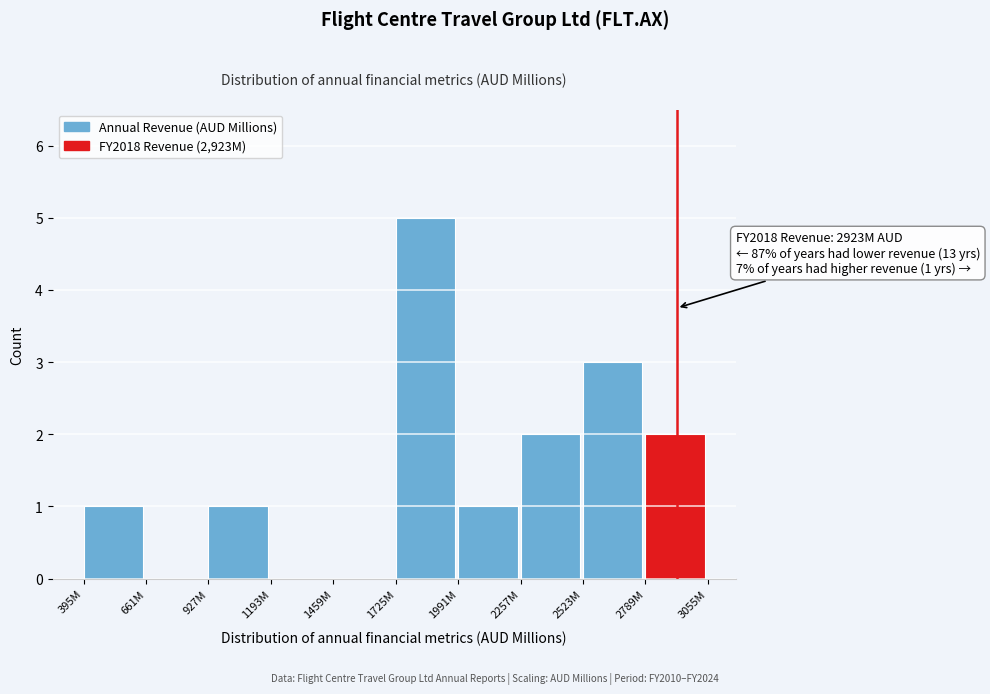

Reading left to right, list all the values displayed in this chart.

395M=1	661M=0	927M=1	1193M=0	1459M=0	1725M=5	1991M=1	2257M=2	2523M=3	2789M=2